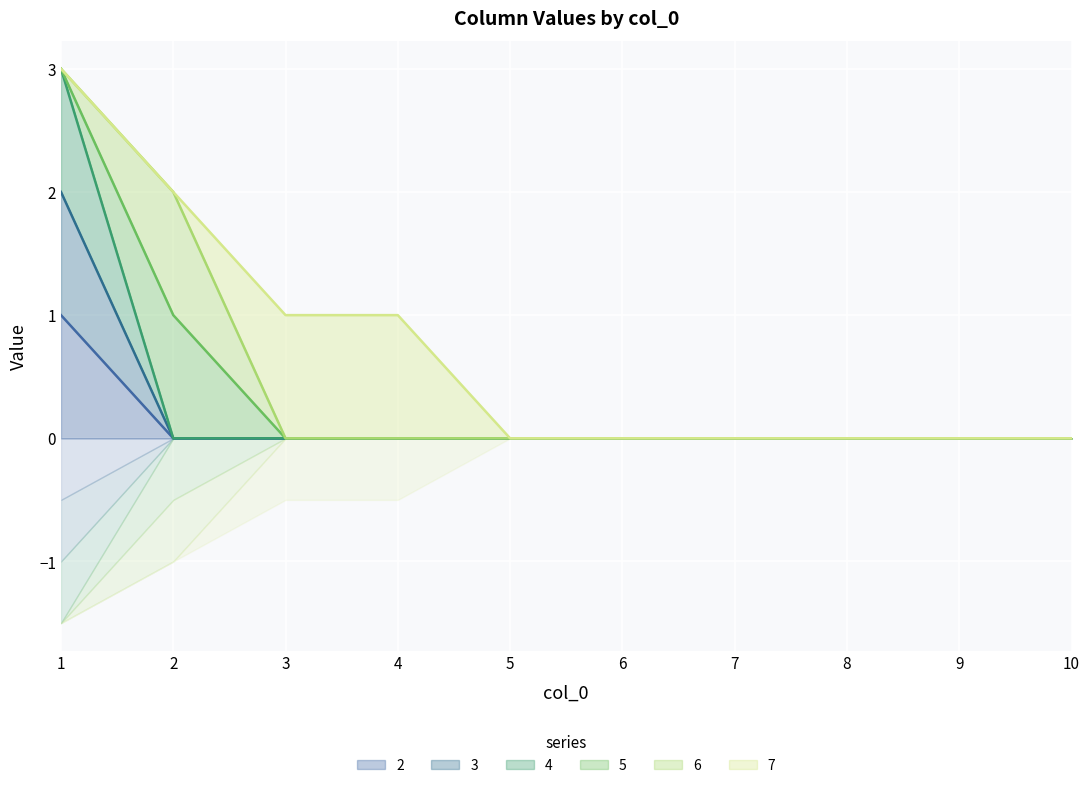

What is the greatest value displayed?

3